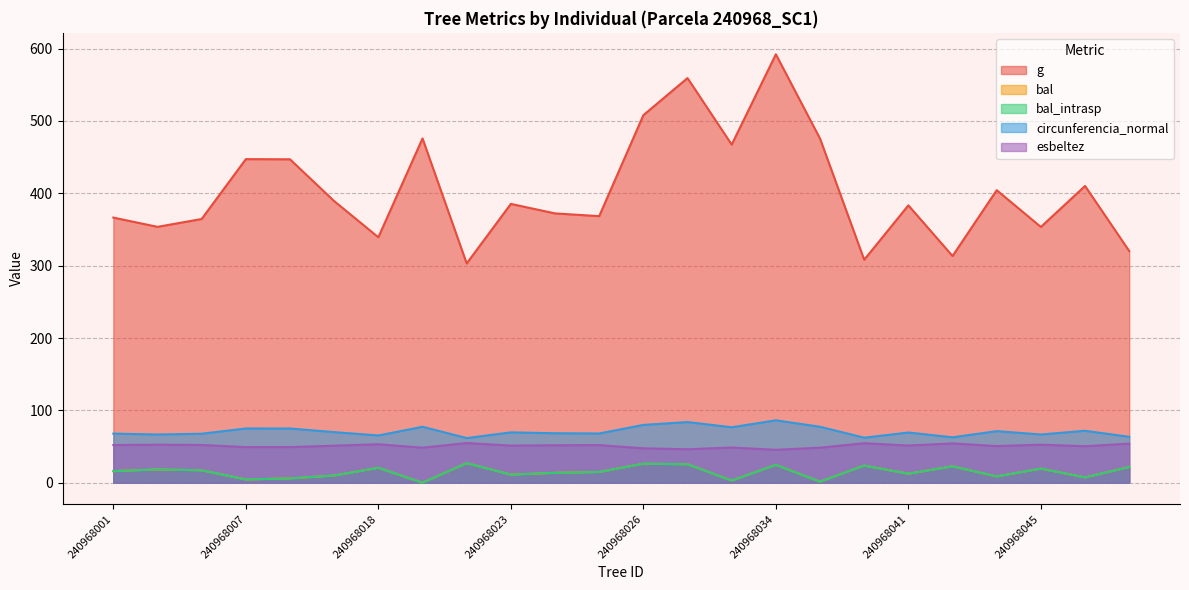

Reading left to right, extract all data points from this chart.

g: 366.5	353.6	364.5	447.2	447.0	389.2	339.3	475.8	303.1	385.3	372.2	368.4	508.0	559.2	467.3	592.1	475.6	308.2	383.3	313.3	404.3	353.5	410.1	320.2
bal: 16.0	18.3	17.2	4.5	5.9	9.9	20.6	0.0	27.0	11.2	13.6	14.8	26.3	25.5	3.0	24.6	1.5	23.7	12.4	22.7	8.7	19.4	7.4	21.7
bal_intrasp: 16.0	18.3	17.2	4.5	5.9	9.9	20.6	0.0	27.0	11.2	13.6	14.8	26.3	25.5	3.0	24.6	1.5	23.7	12.4	22.7	8.7	19.4	7.4	21.7
circunferencia_normal: 67.9	66.7	67.7	75.0	75.0	69.9	65.3	77.3	61.7	69.6	68.4	68.0	79.9	83.8	76.6	86.3	77.3	62.2	69.4	62.8	71.3	66.7	71.8	63.4
esbeltez: 52.1	52.6	52.2	49.3	49.3	51.2	53.2	48.4	54.9	51.3	51.8	52.0	47.6	46.3	48.7	45.5	48.4	54.6	51.4	54.4	50.7	52.6	50.5	54.0